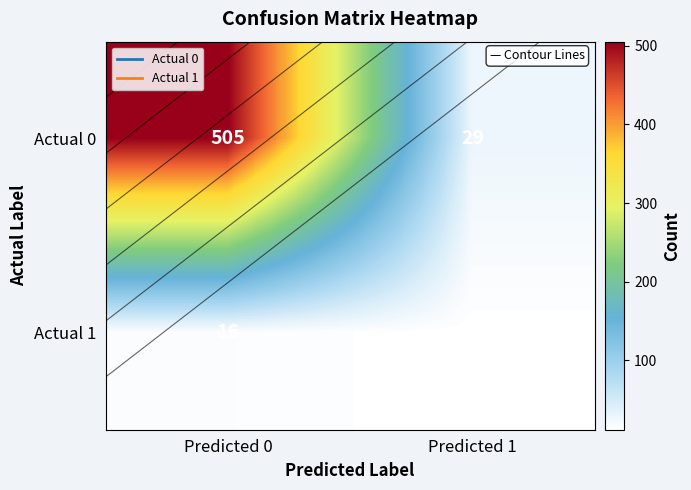

Between Predicted 1 and Predicted 0, which is larger?

Predicted 0